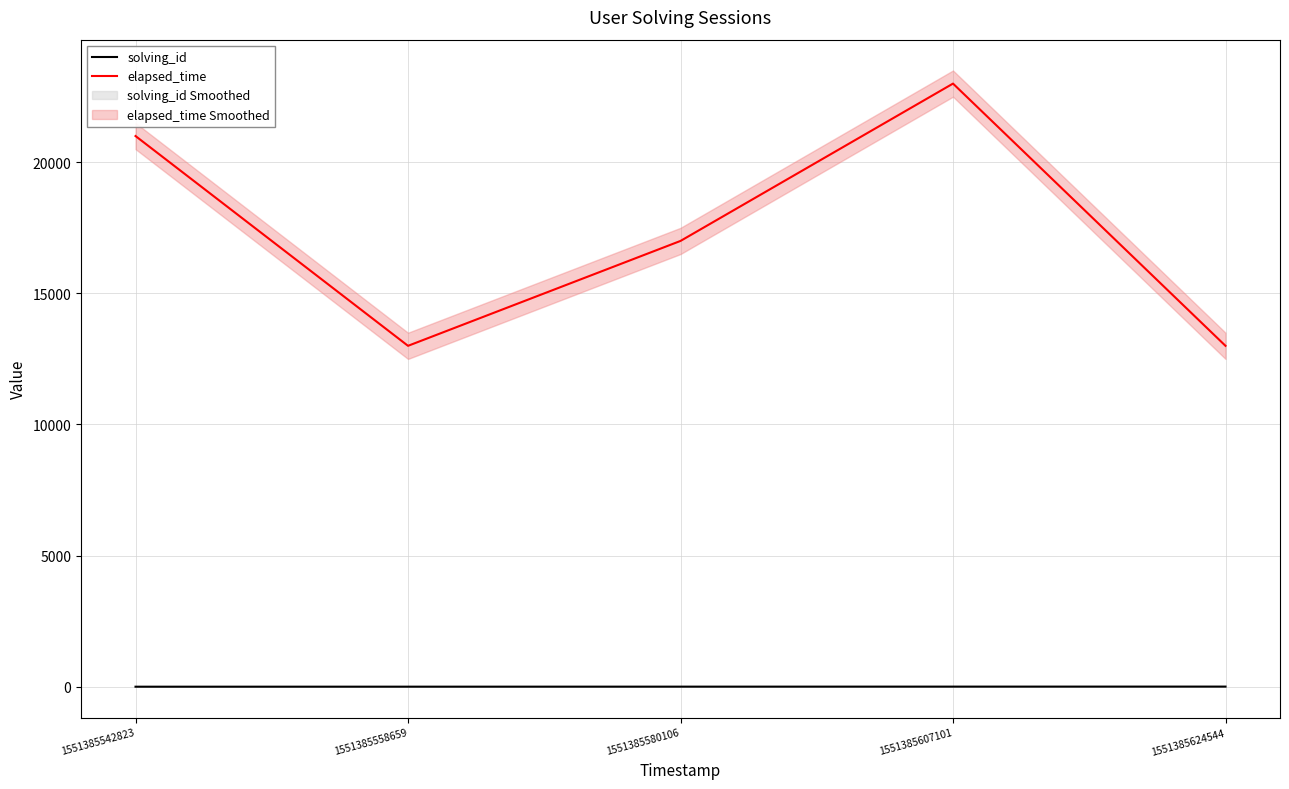

How many values in the elapsed_time series exceed 17000?

2